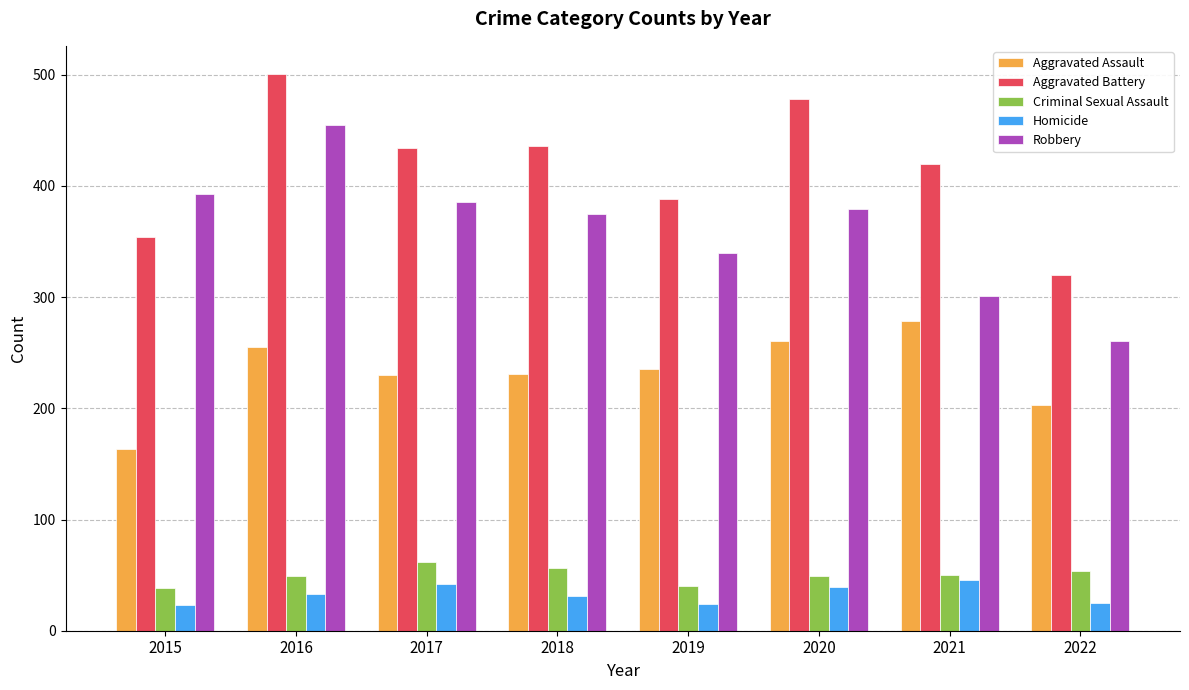

What is the smallest value displayed?

23